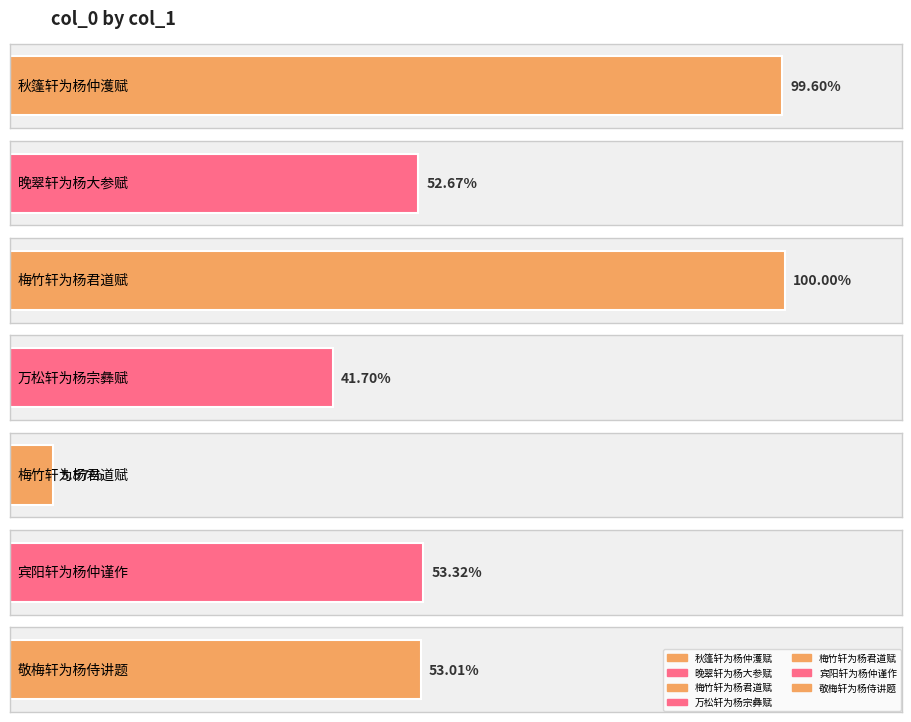

What is the ratio of the value at 敬梅轩为杨侍讲题 to the value at 梅竹轩为杨君道赋?

9.5